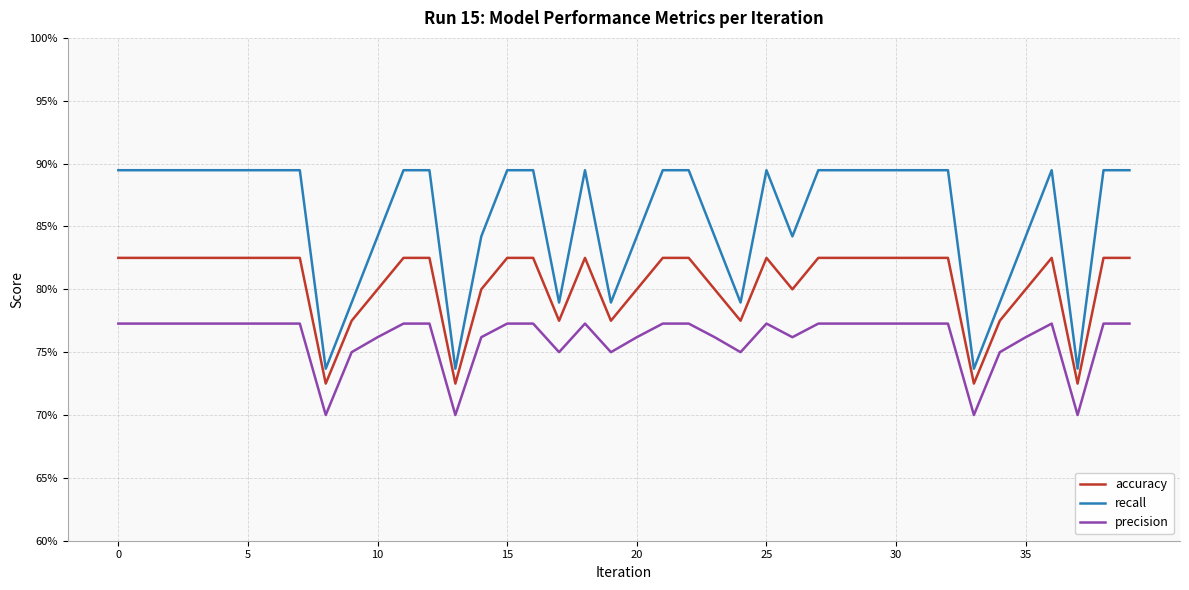

What are all the series names shown in the legend?

accuracy, recall, precision